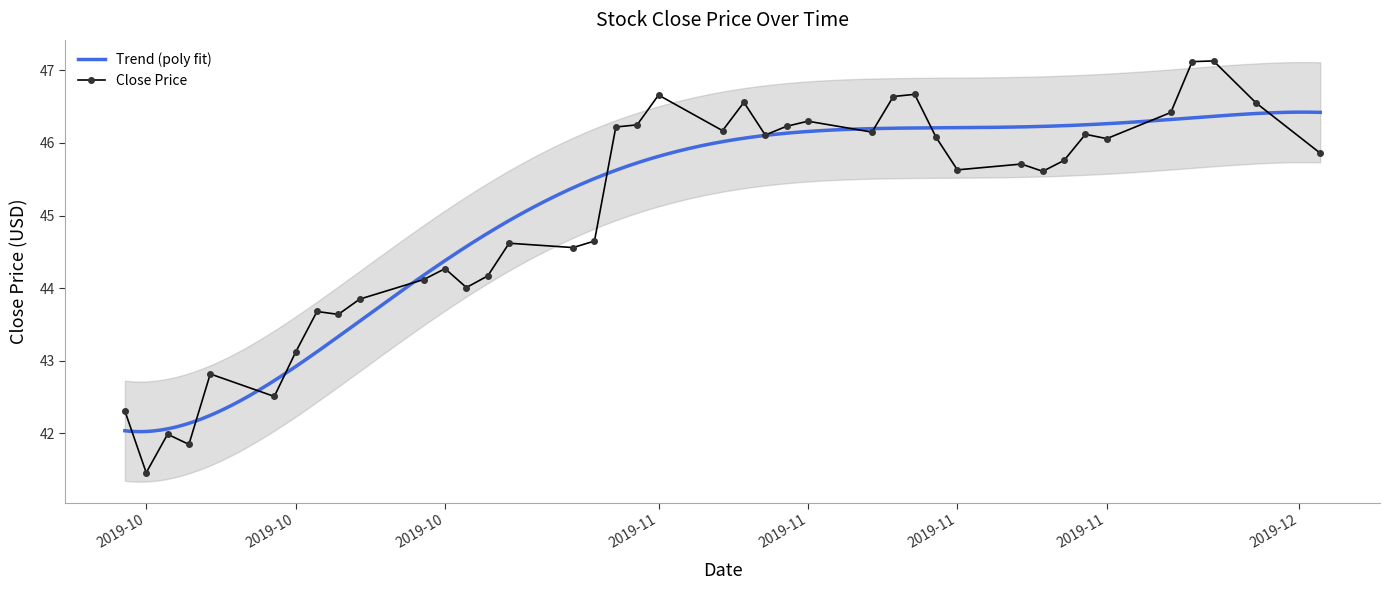

What is the value of the 11th point from the left?

44.1